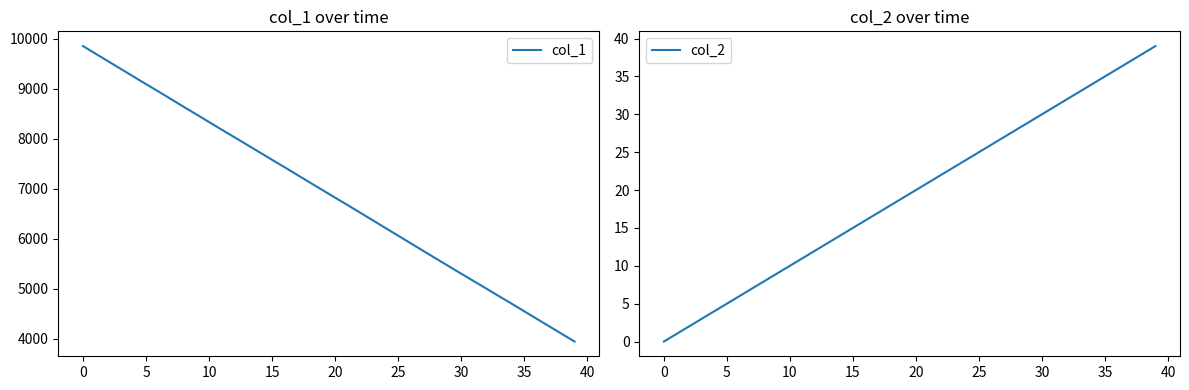

What is the lowest value of the col_1 series?

3948.6